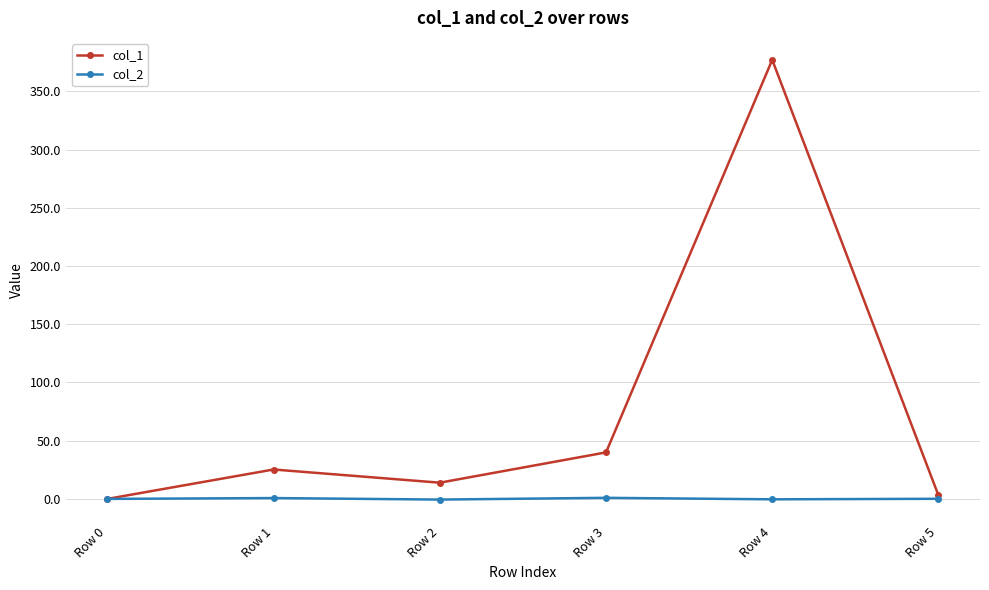

Read the col_1 value at Row 5.

3.0